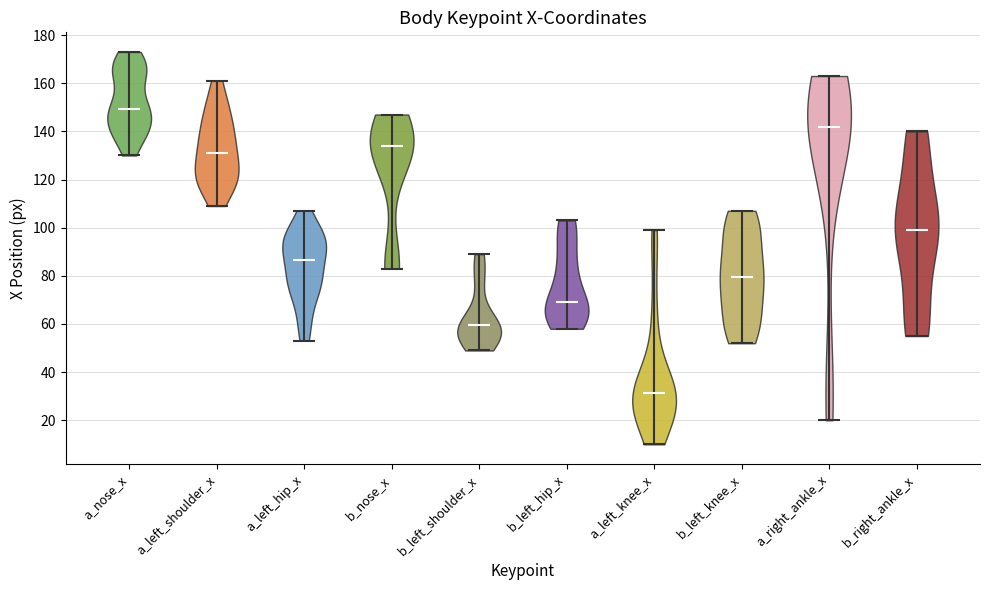

Reading left to right, read every violin against the y-axis: where its median line is, and the lowest and highest points it reaches. The values are not printed on the chart, so give them approximately, as read against the axis.

a_nose_x: median line 150, lowest point 130, highest point 174
a_left_shoulder_x: median line 132, lowest point 110, highest point 162
a_left_hip_x: median line 86, lowest point 54, highest point 108
b_nose_x: median line 134, lowest point 84, highest point 148
b_left_shoulder_x: median line 60, lowest point 50, highest point 90
b_left_hip_x: median line 70, lowest point 58, highest point 104
a_left_knee_x: median line 32, lowest point 10, highest point 100
b_left_knee_x: median line 80, lowest point 52, highest point 108
a_right_ankle_x: median line 142, lowest point 20, highest point 164
b_right_ankle_x: median line 100, lowest point 56, highest point 140